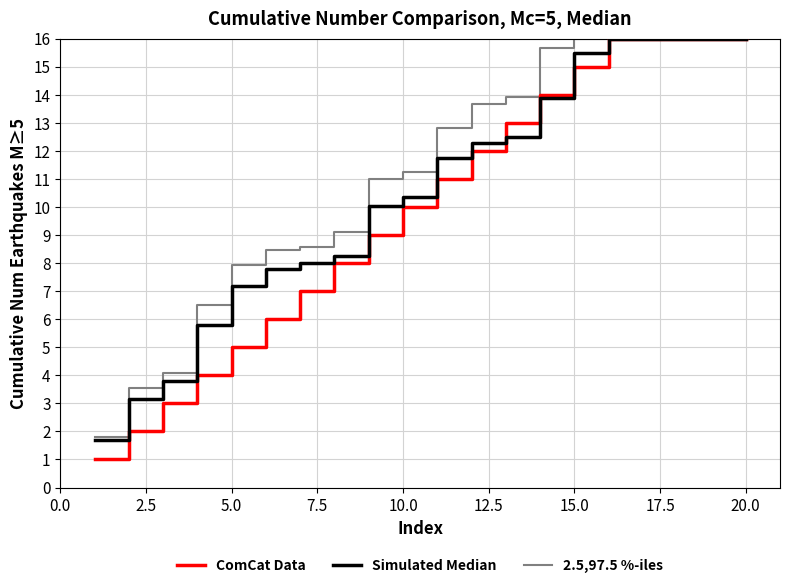

List the series in order of their overall mean, highest first.

2.5,97.5 %-iles, Simulated Median, ComCat Data